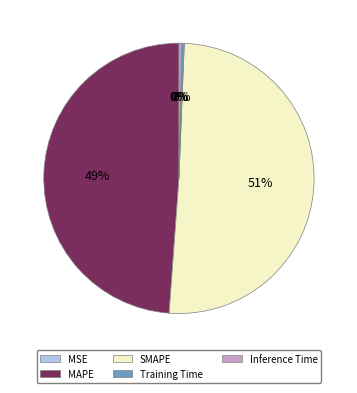

Which has a higher value, Inference Time or MAPE?

MAPE